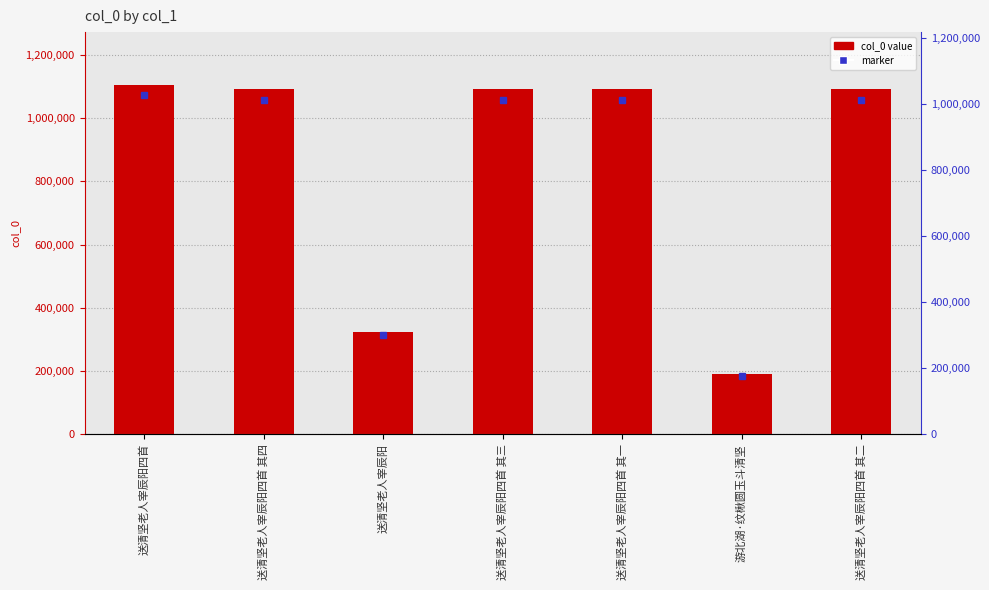

What is the ratio of the value at 送清坚老人宰辰阳四首 其一 to the value at 送清坚老人宰辰阳四首 其四?

1.0